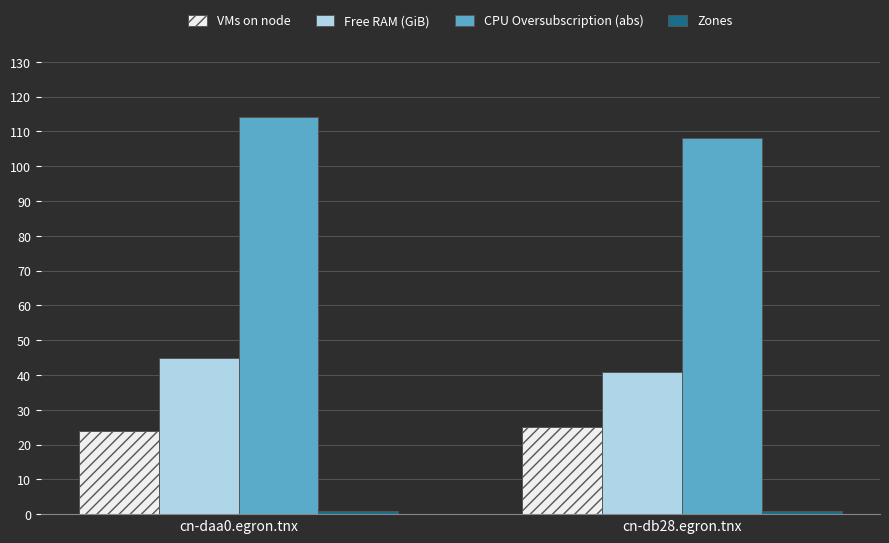

What position from the left is cn-db28.egron.tnx?

2